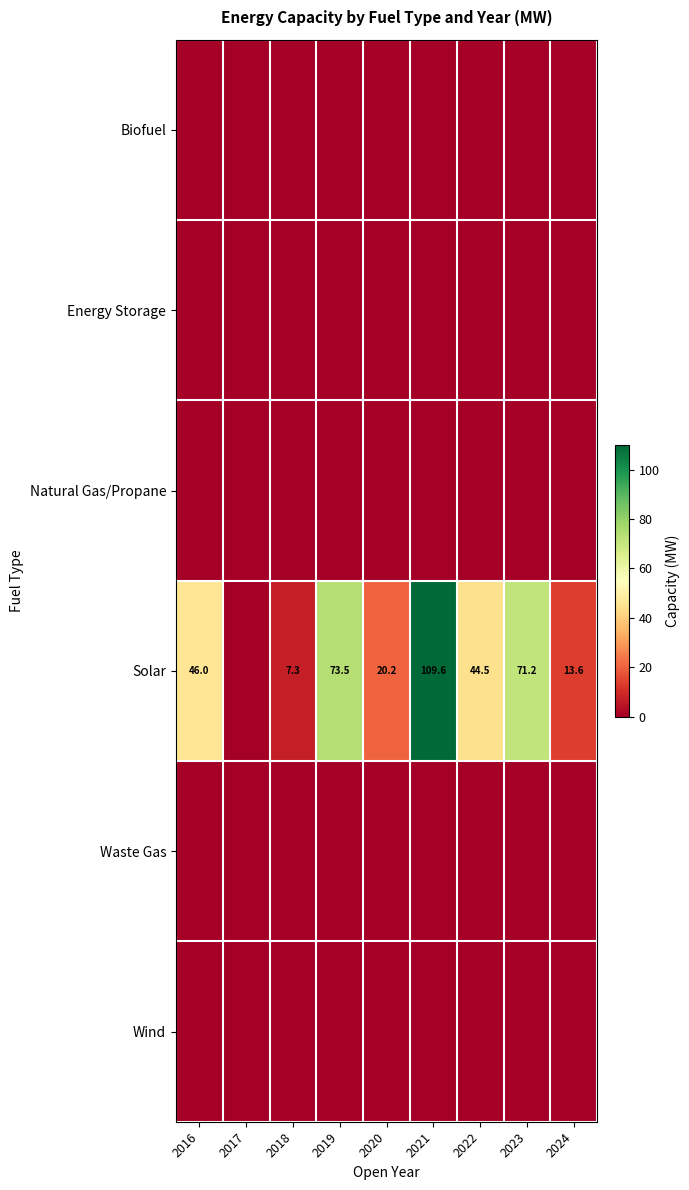

Is it true that Solar equals 73.5 at 2019?

True